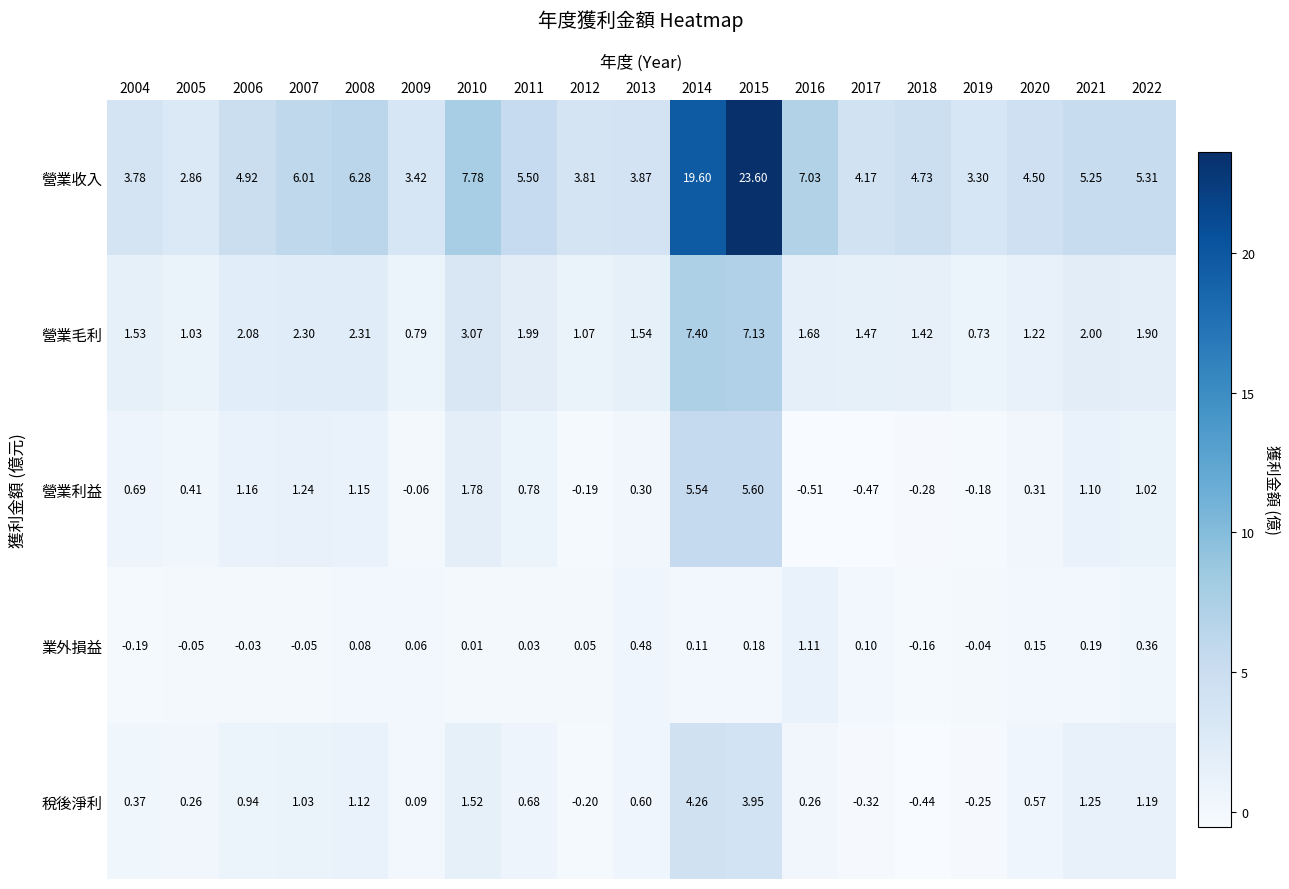

Which series changed the most between 2016 and 2020?

營業收入